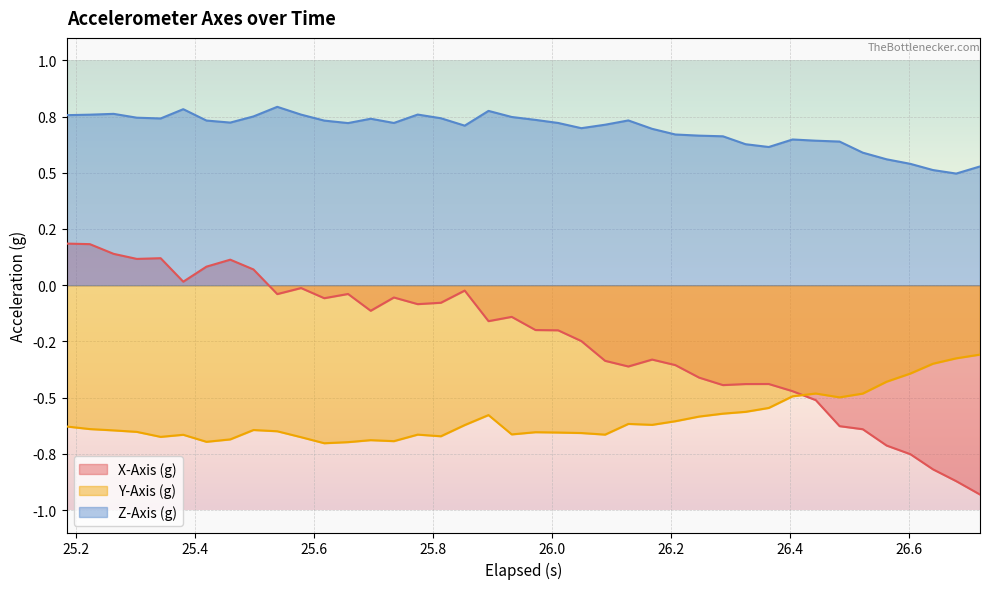

Rank the series by their average value, from highest to lowest.

Z-Axis (g), X-Axis (g), Y-Axis (g)